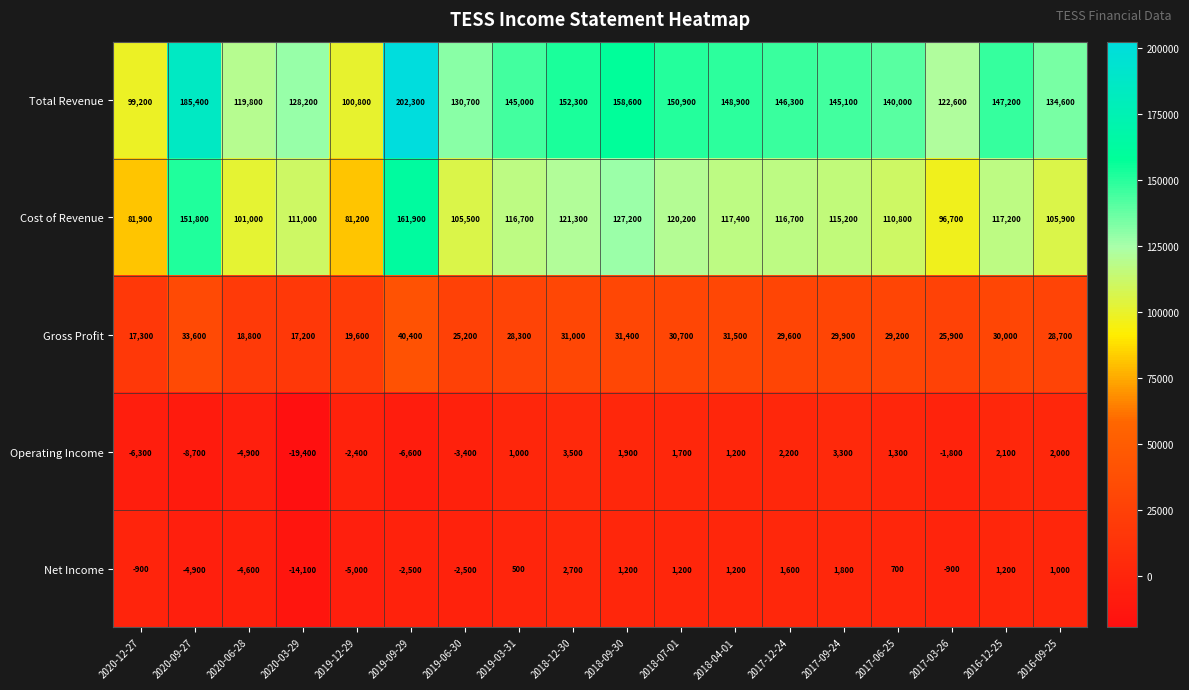

The value of Total Revenue at 2019-06-30 is 219108. True or false?

False